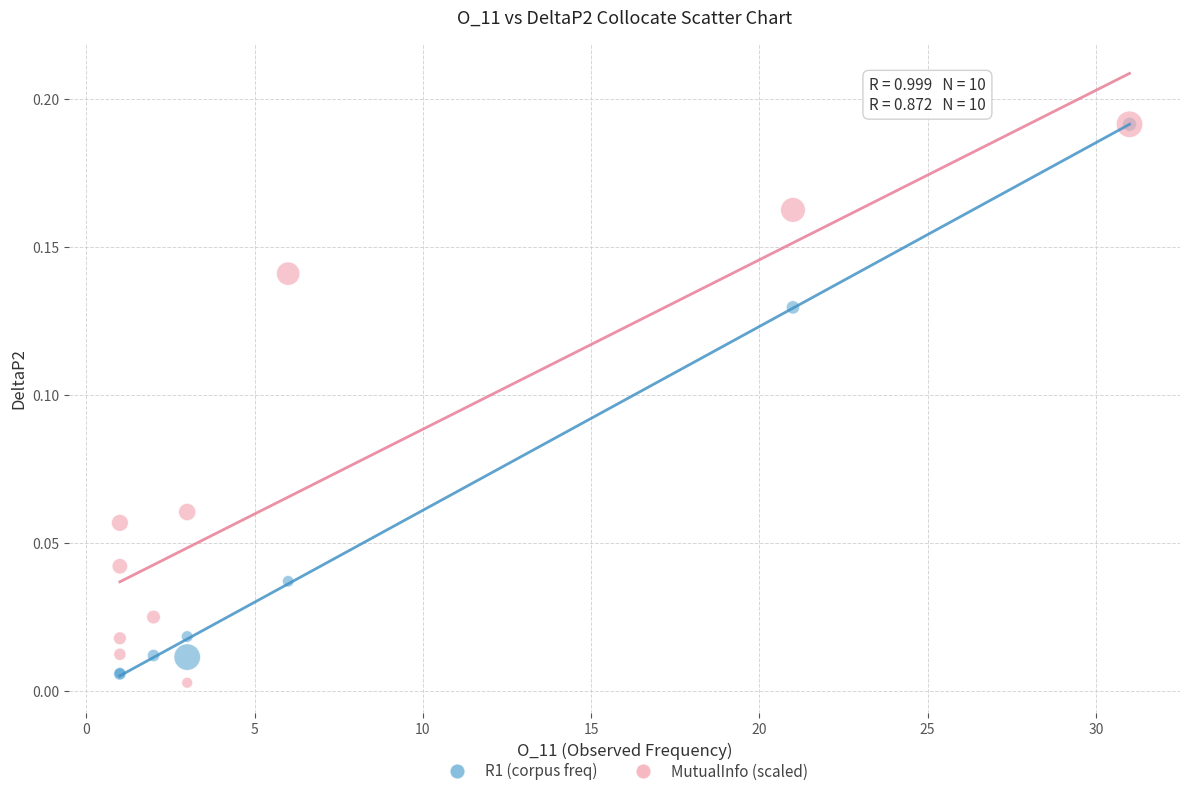

What are all the series names shown in the legend?

R1 (corpus freq), MutualInfo (scaled)